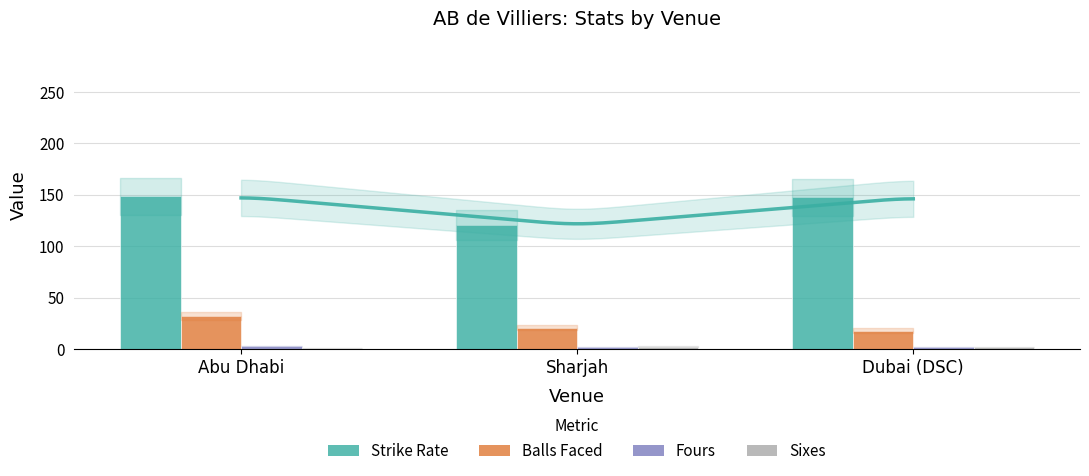

Where does the Balls Faced series first go above 20?

Abu Dhabi